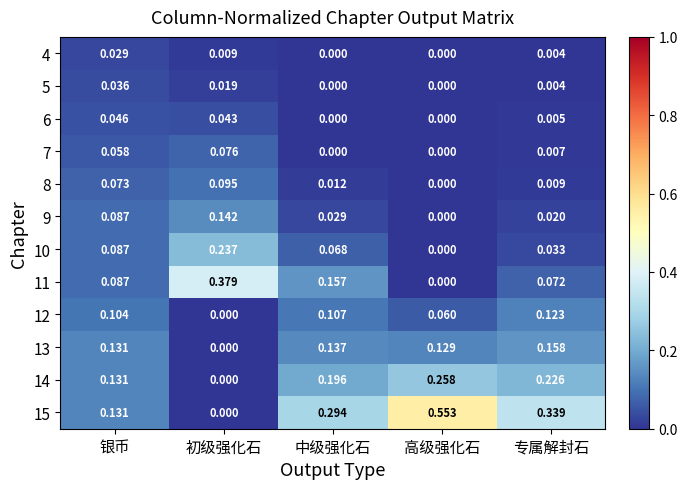

Is the value of 10 at 初级强化石 greater than the value of 12 at 高级强化石?

Yes